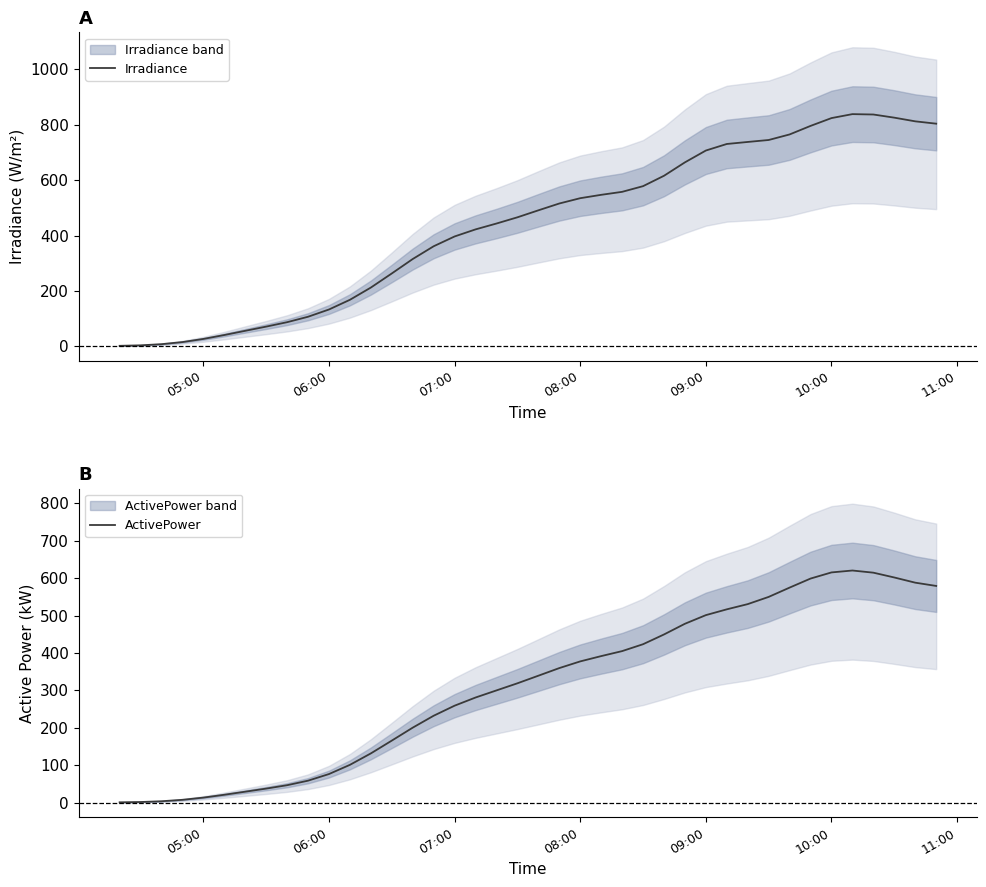

What is the sum of all ActivePower values?

12400.9